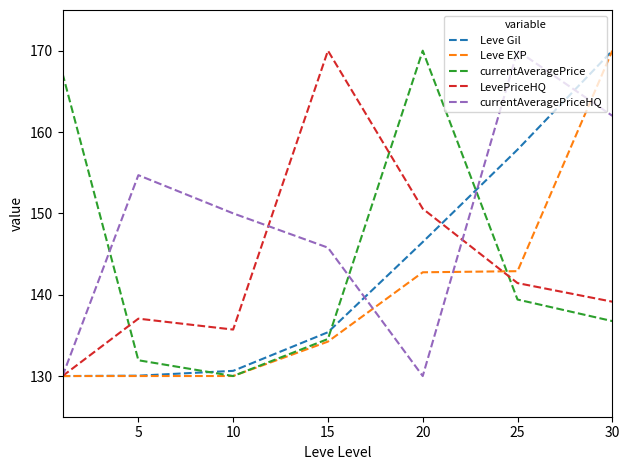

After their last crossing, which series has the higher values: currentAveragePriceHQ or LevePriceHQ?

currentAveragePriceHQ